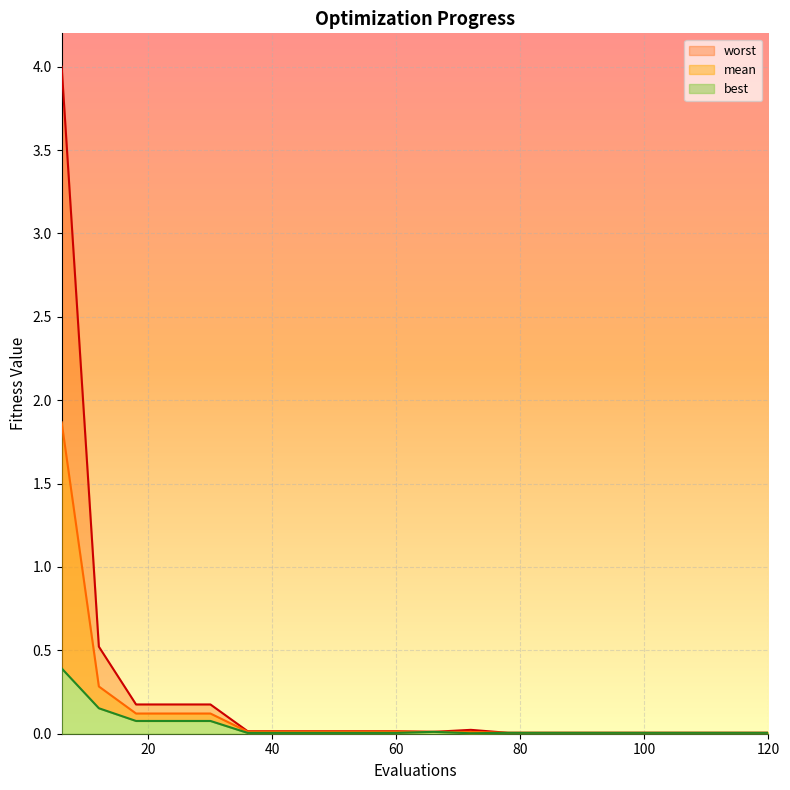

True or false: worst and mean cross at least once.

False